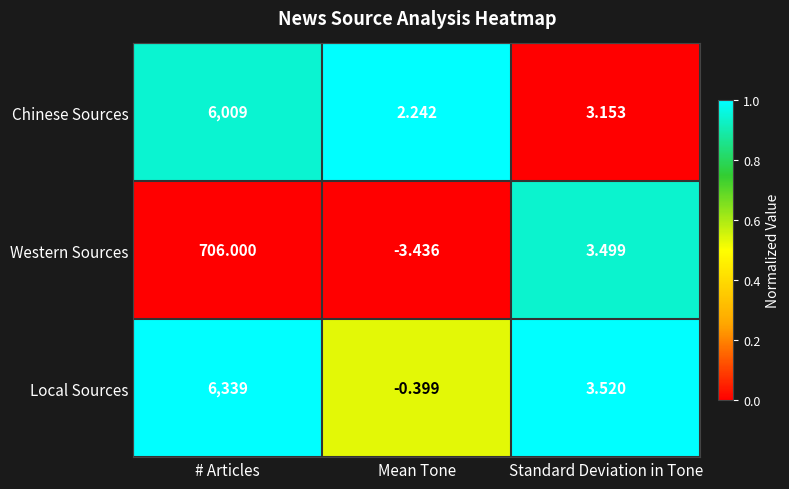

What is the greatest value displayed?

6339.0